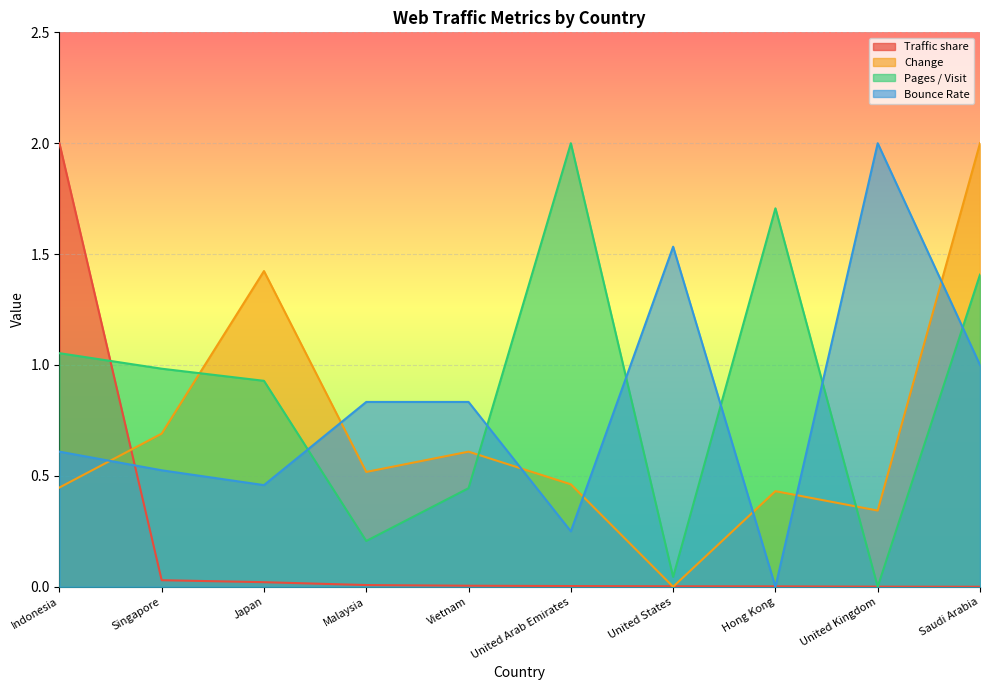

In Bounce Rate, how many points are higher than both neighbors (excluding endpoints)?

2